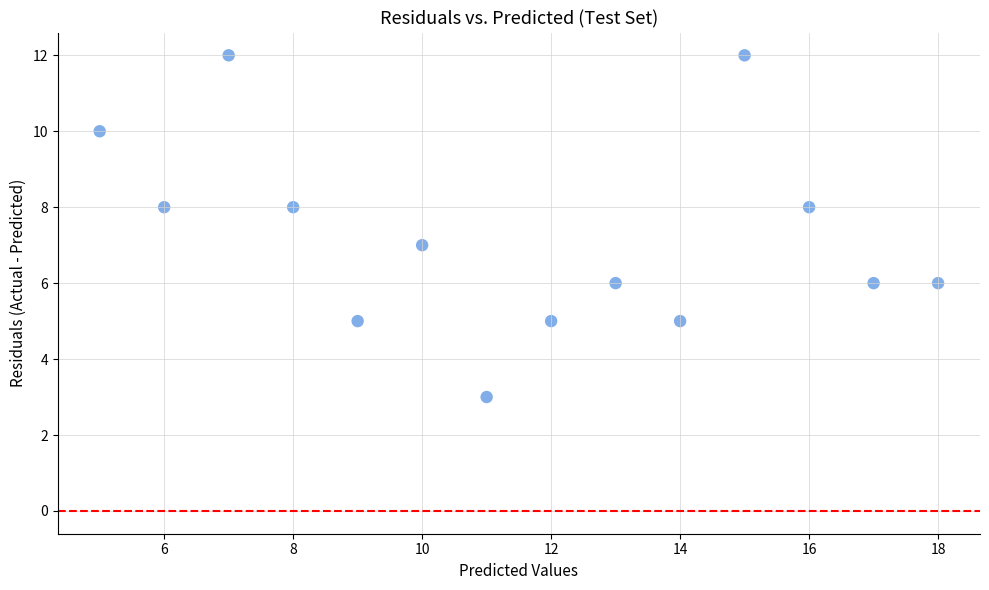

What is the range of Y values (max minus min)?

9